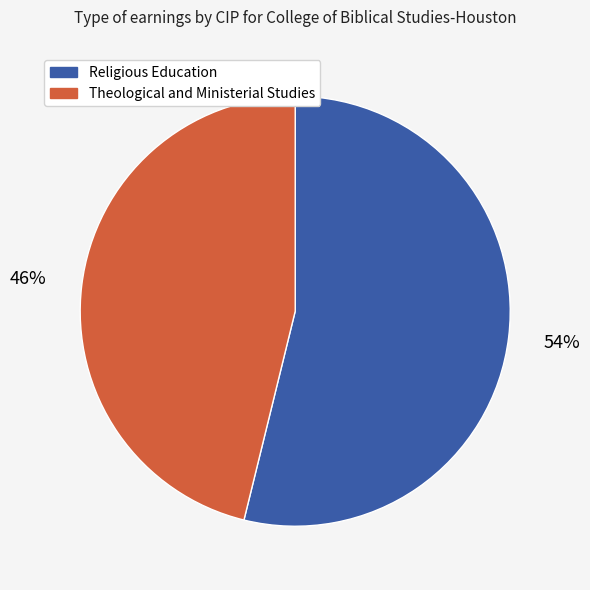

How many segments does this pie chart have?

2